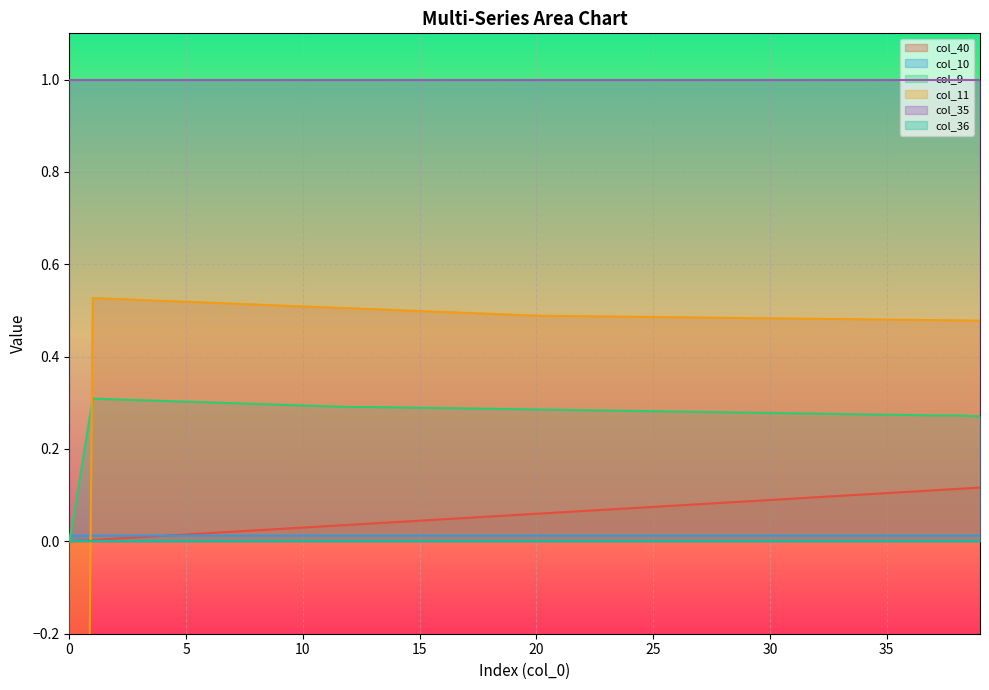

How many data points in col_11 are above 0?

39